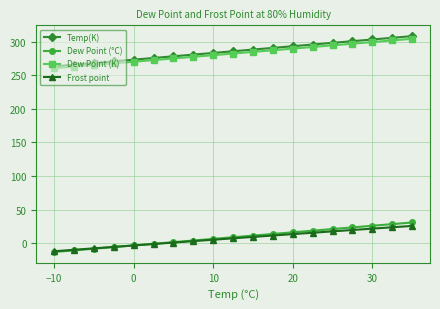

True or false: Frost point and Temp(K) intersect in this chart.

False